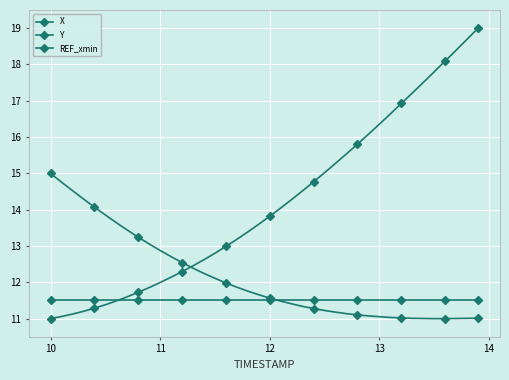

How many lines are shown in the chart?

3